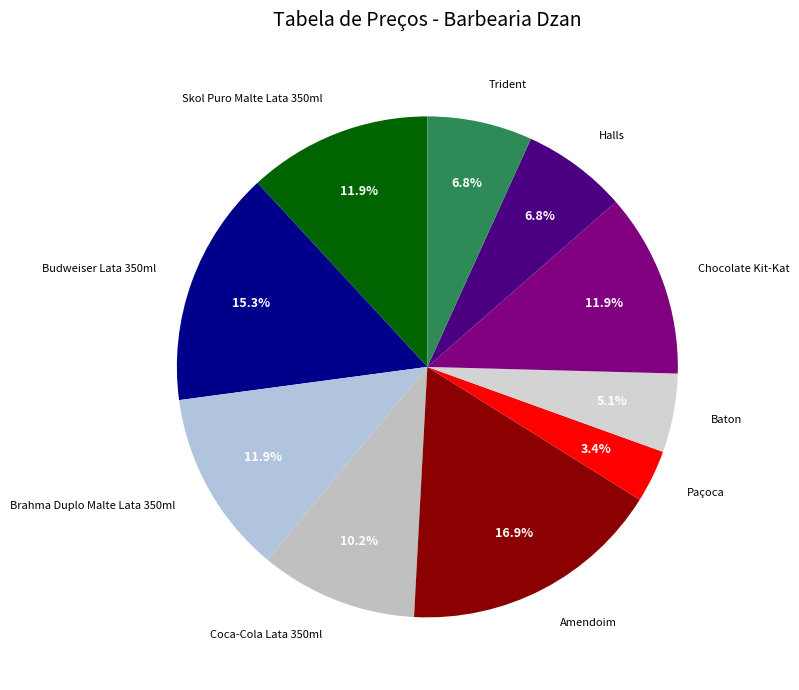

How many slices are in this pie chart?

10